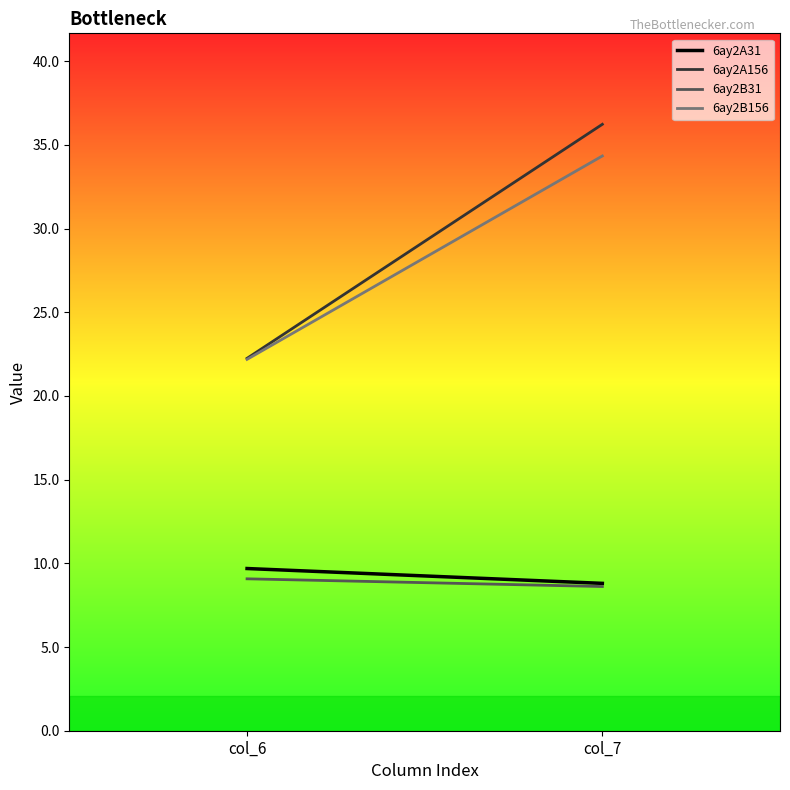

Which label corresponds to the largest value in the chart?

col_7